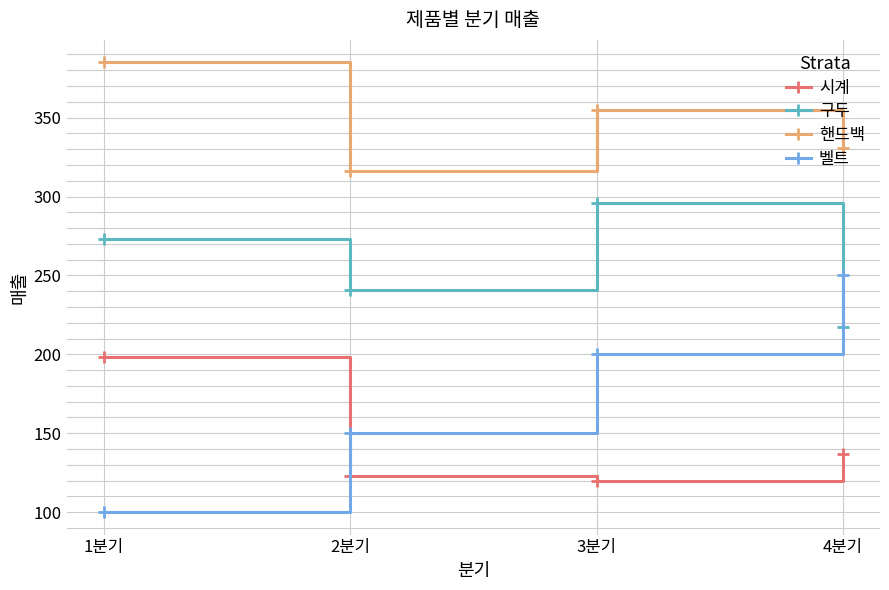

True or false: 핸드백 and 구두 intersect in this chart.

False